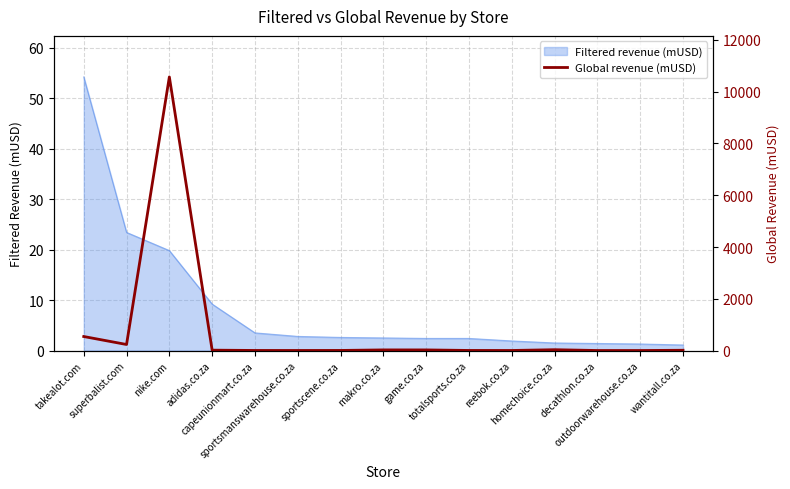

Where does the data first go above 11?

takealot.com